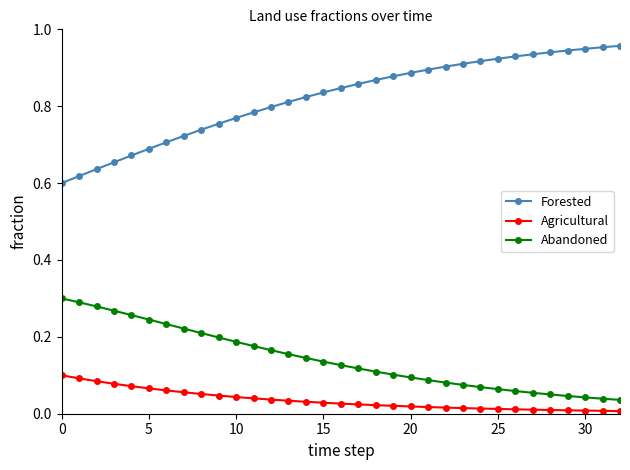

List the series in order of their peak value, highest first.

Forested, Abandoned, Agricultural